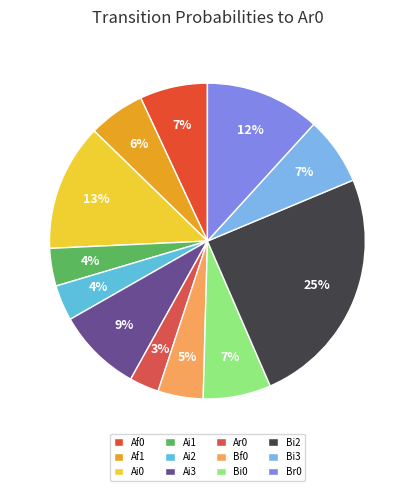

To the nearest percent, what is the average slice percentage?

8%